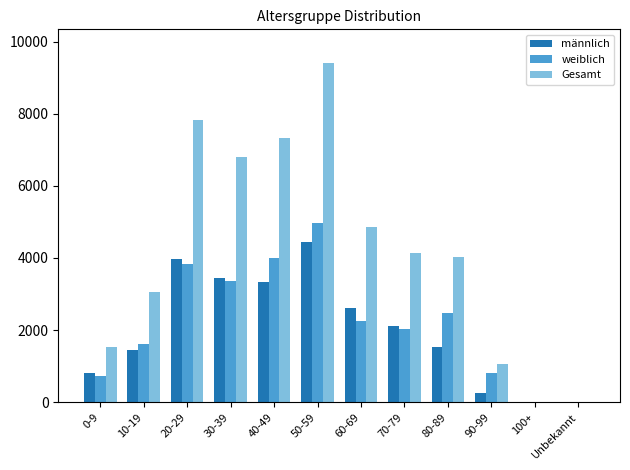

The value of Gesamt at 70-79 is 6396. True or false?

False